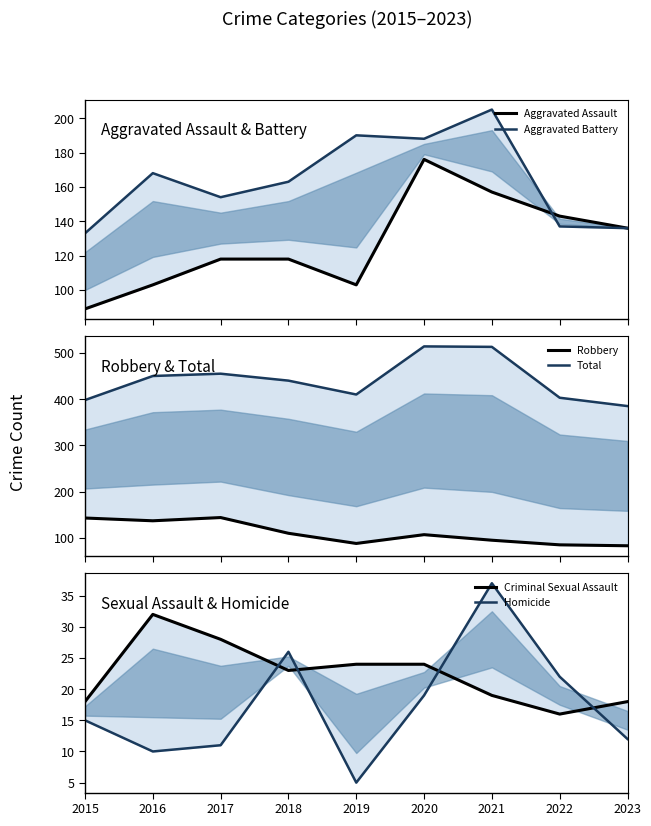

At which label does Homicide reach its minimum?

2019